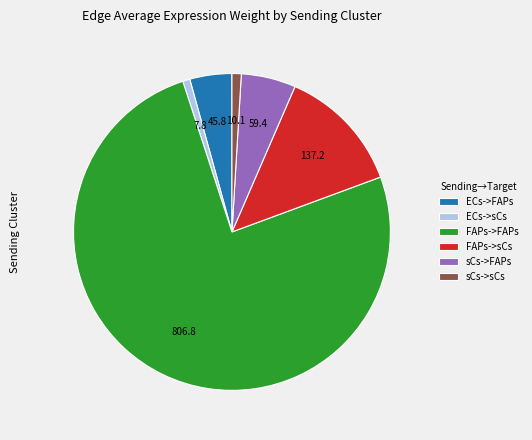

What is the largest slice in the pie chart?

FAPs->FAPs